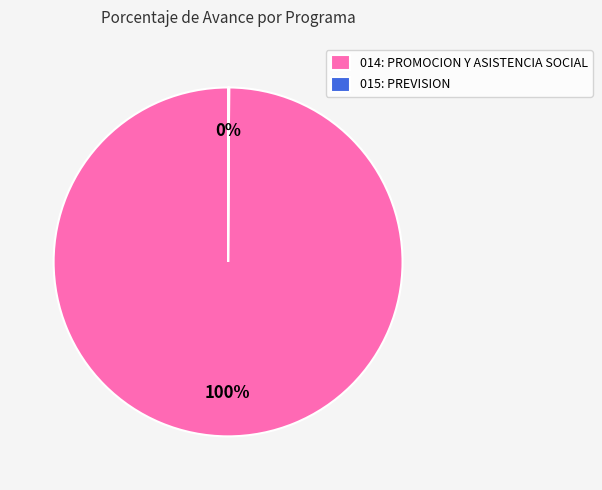

Which slice is the largest?

014: PROMOCION Y ASISTENCIA SOCIAL